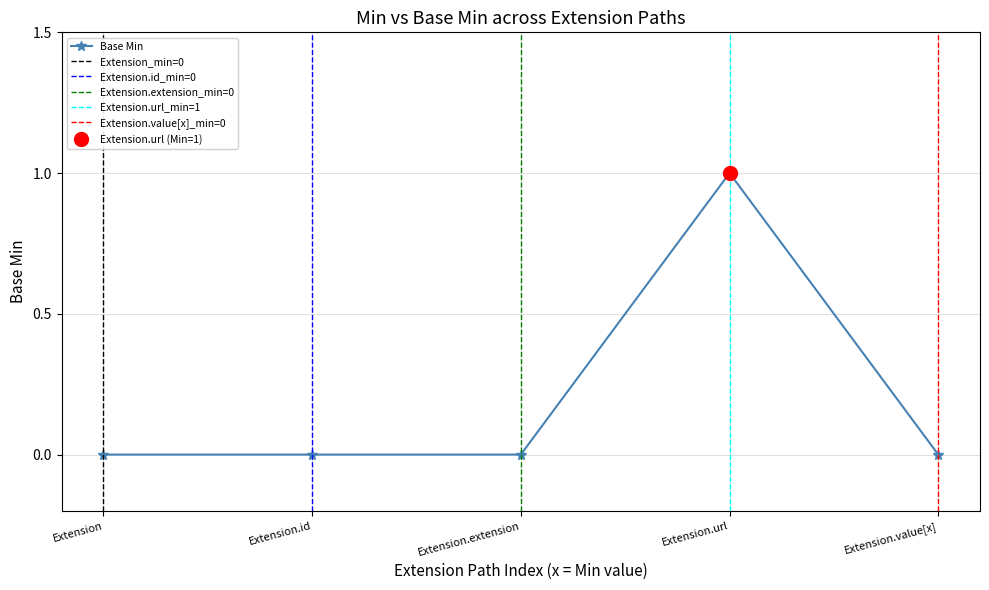

How many lines are shown in the chart?

1